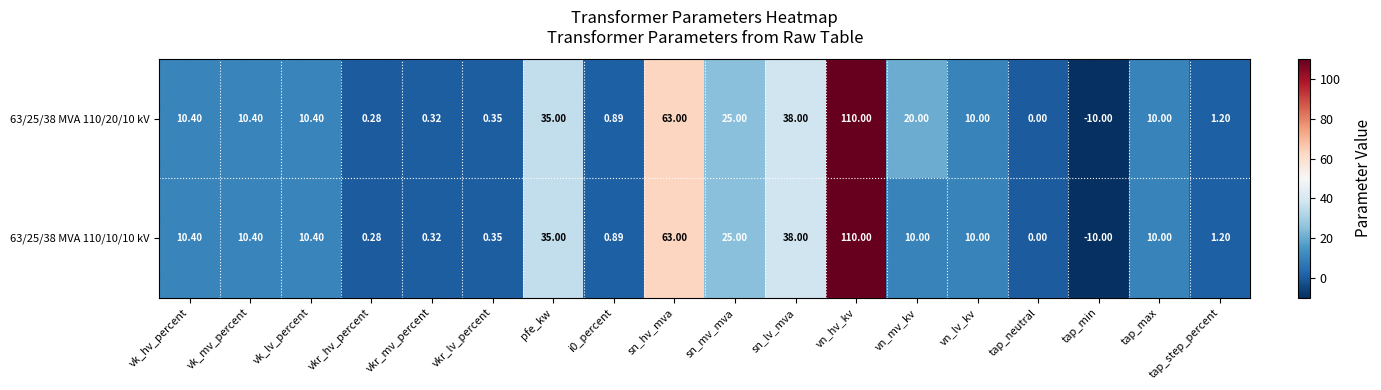

At which label is 63/25/38 MVA 110/20/10 kV closest to 50?

sn_lv_mva